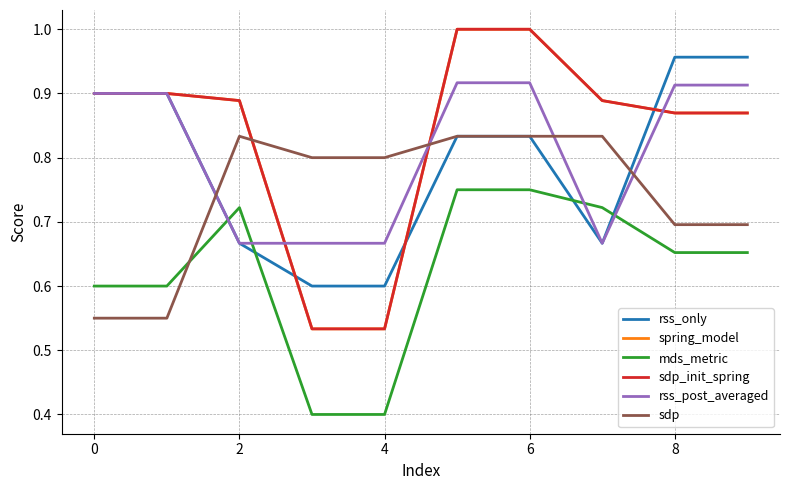

Does the chart have visible grid lines?

Yes